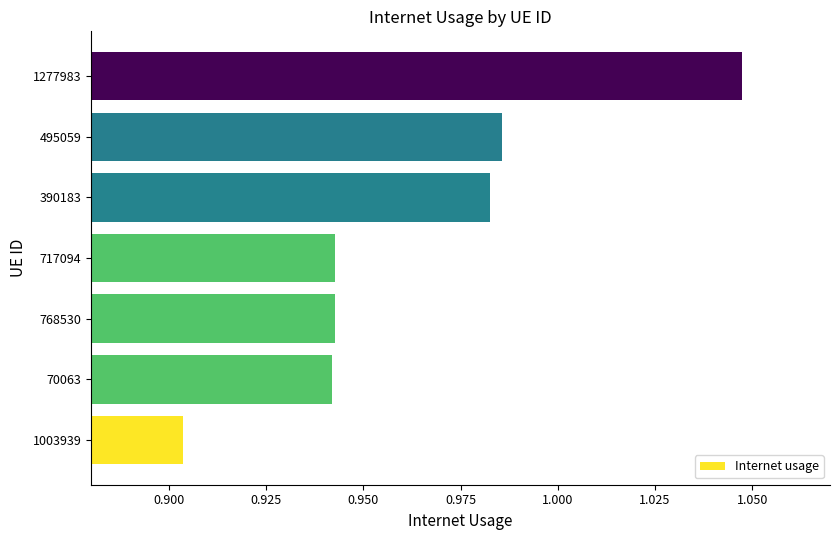

Are the bars horizontal?

Yes